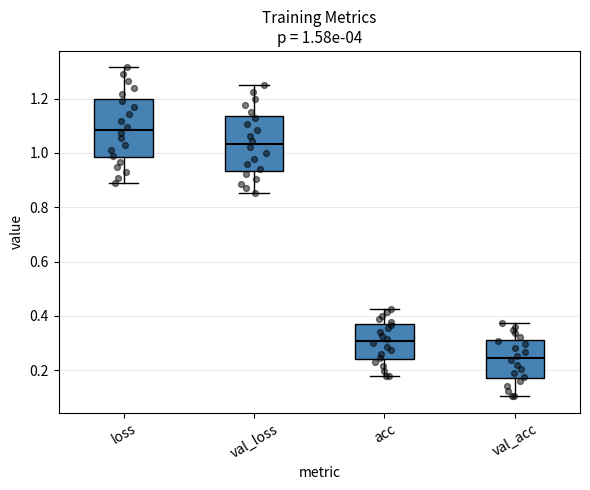

Which box's median line is the lowest?

val_acc